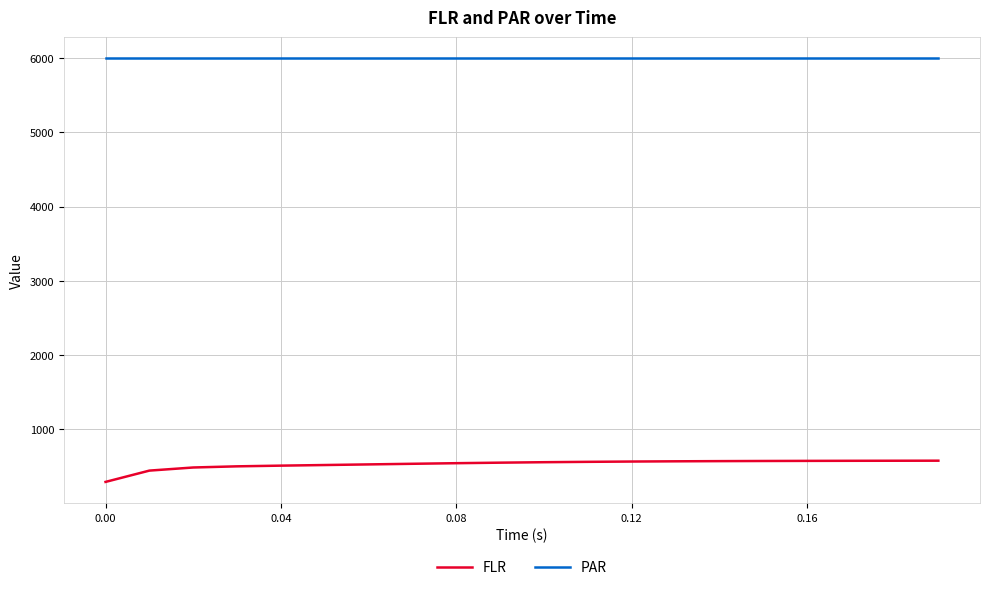

True or false: FLR and PAR intersect in this chart.

False